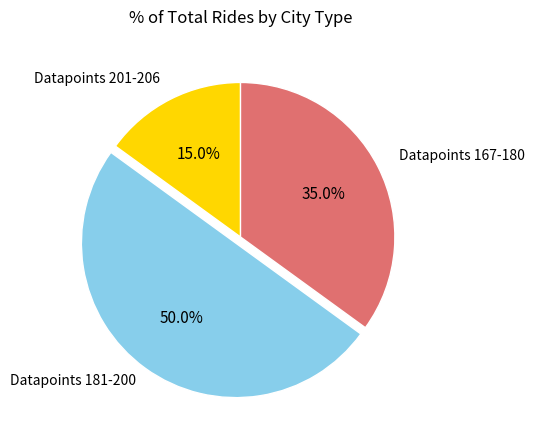

Does any single category account for the majority?

No